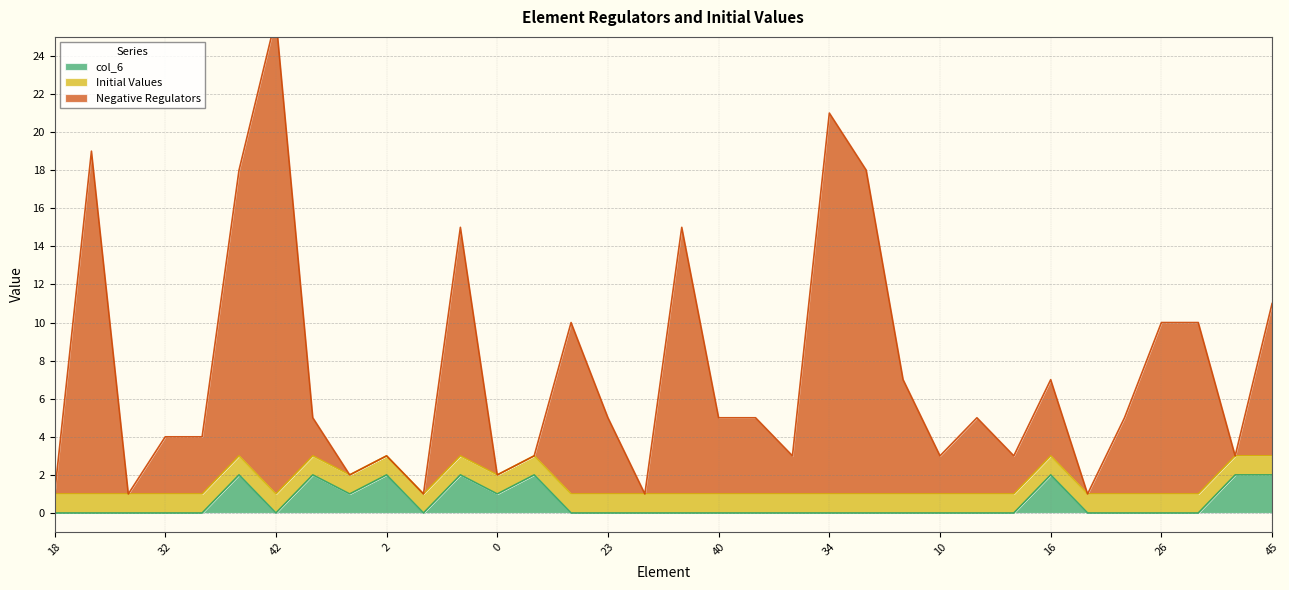

Is it true that col_6 equals -1 at 23?

False